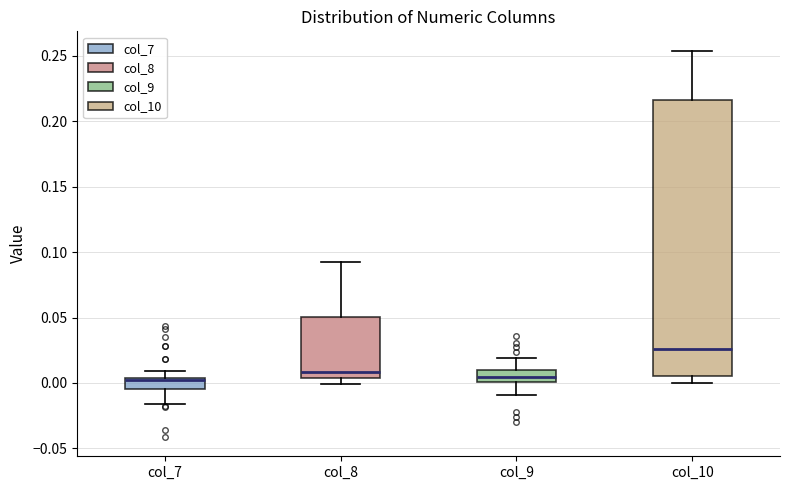

Where is the lower edge of the box for col_9 on the y-axis? The values are not printed on the chart, so give them approximately, as read against the axis.

0.000